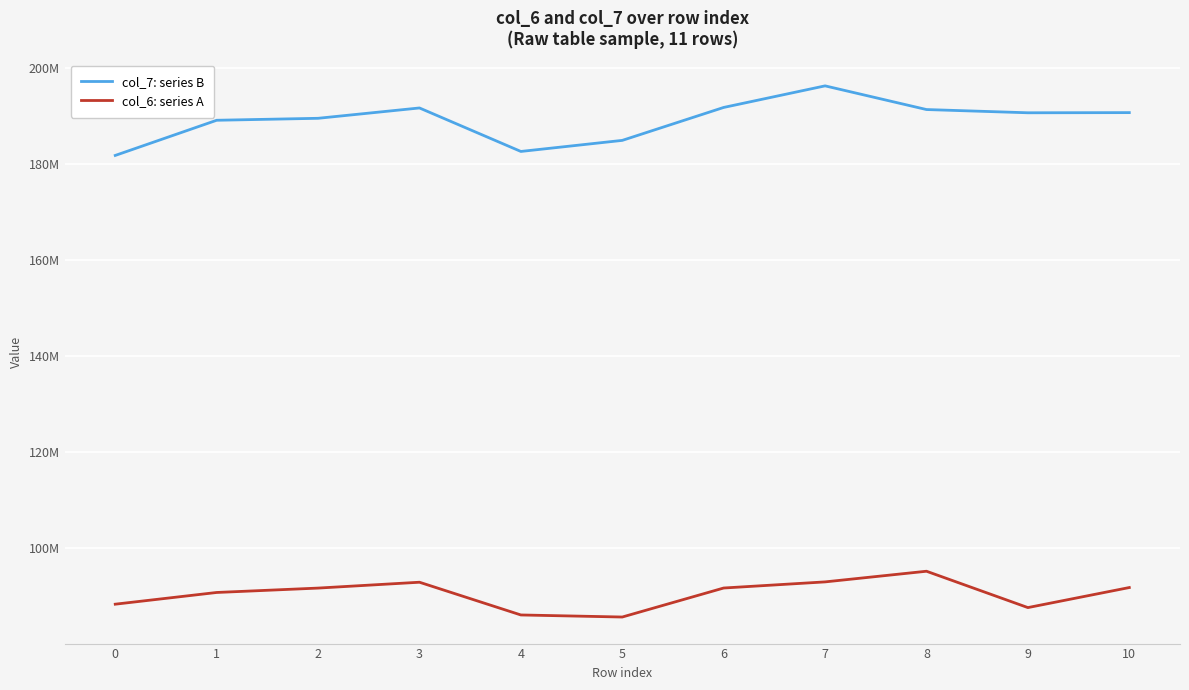

What is the difference between the maximum and minimum values in the col_6: series A series?

9537583